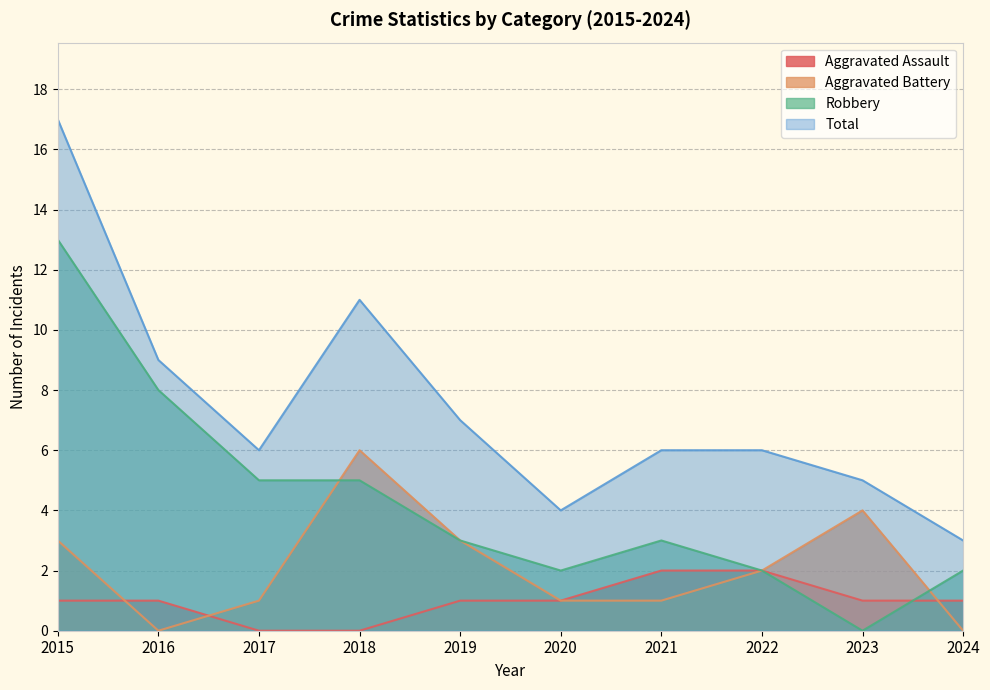

Does the chart have visible grid lines?

Yes